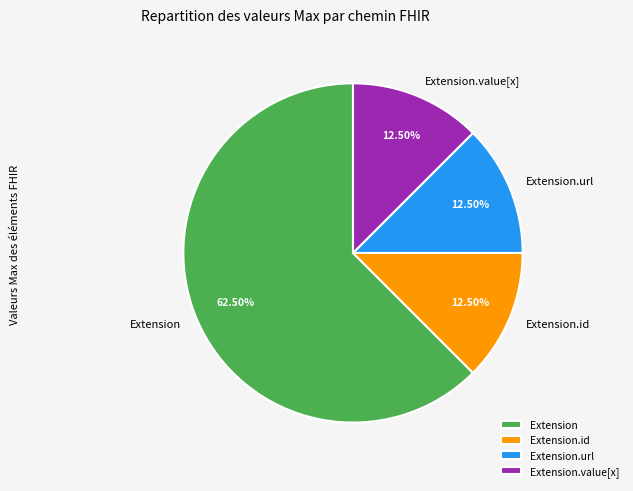

Which has a higher value, Extension or Extension.url?

Extension